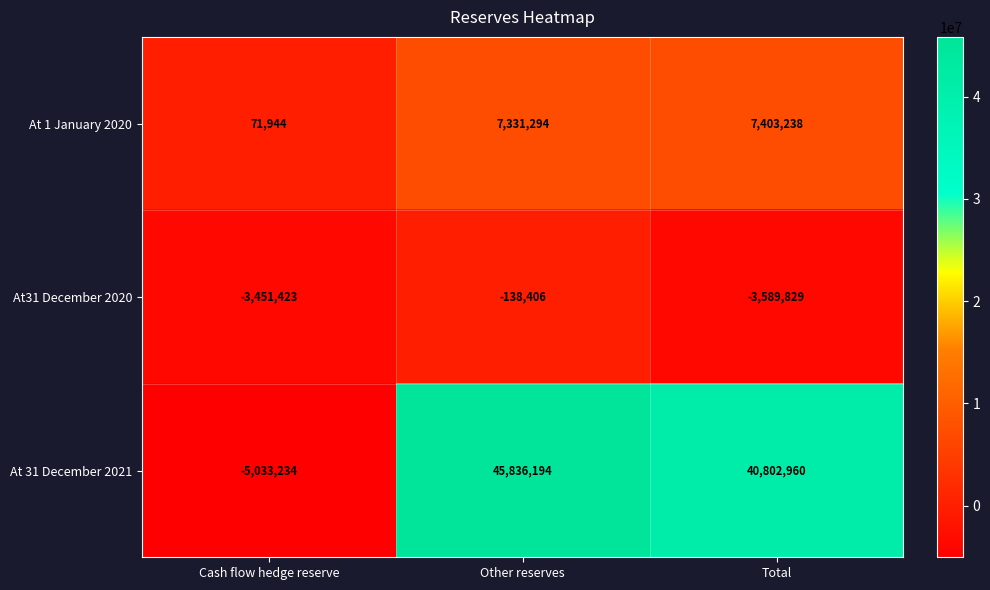

Which series changed the most between Other reserves and Total?

At 31 December 2021